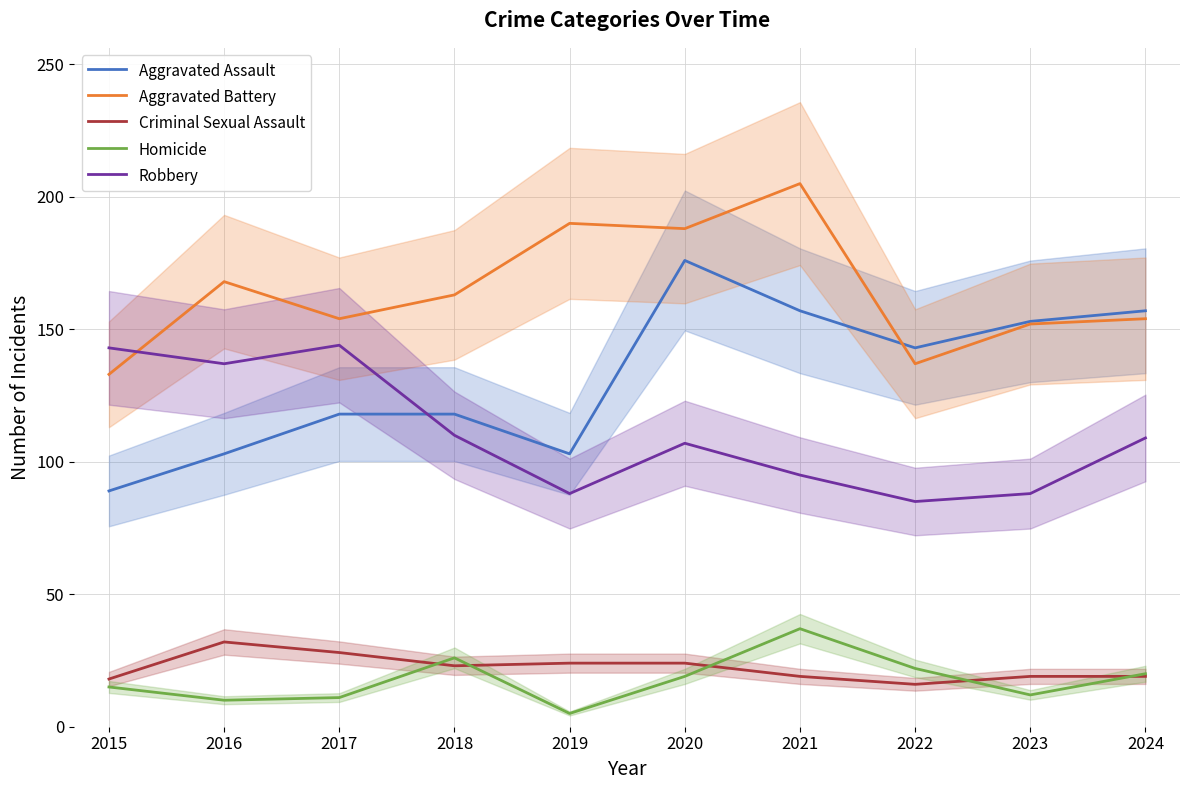

At which label does Homicide first exceed 19?

2018